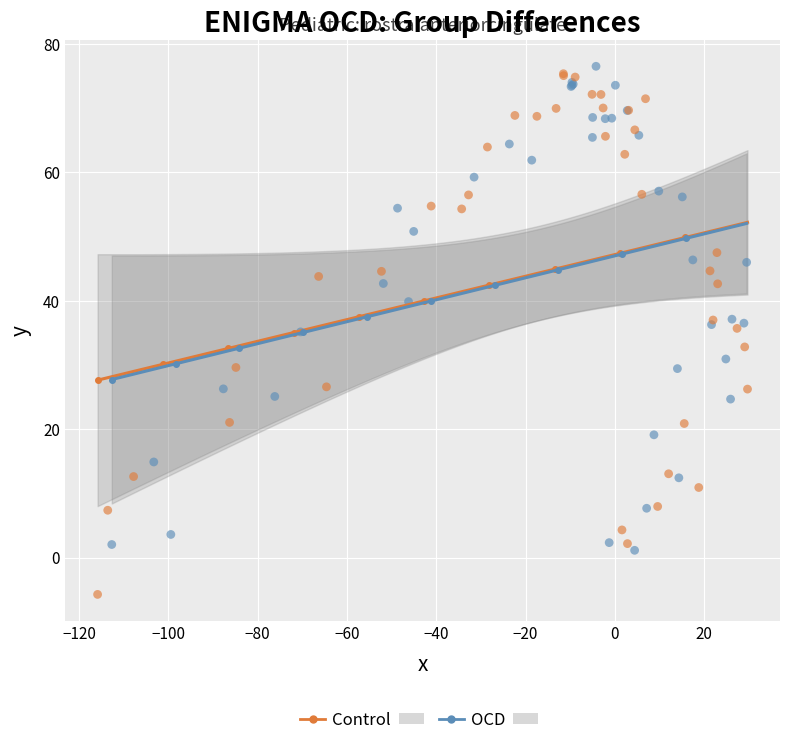

Which series reaches the minimum Y coordinate?

Control